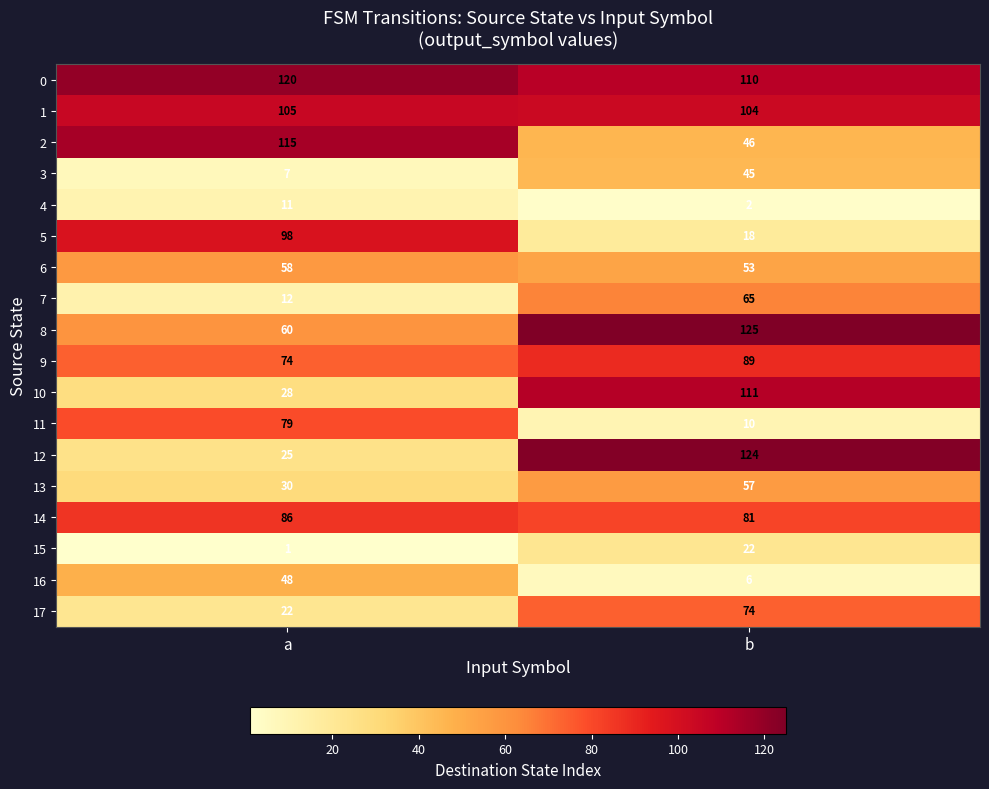

True or false: 11 has a value of 4 at b.

False